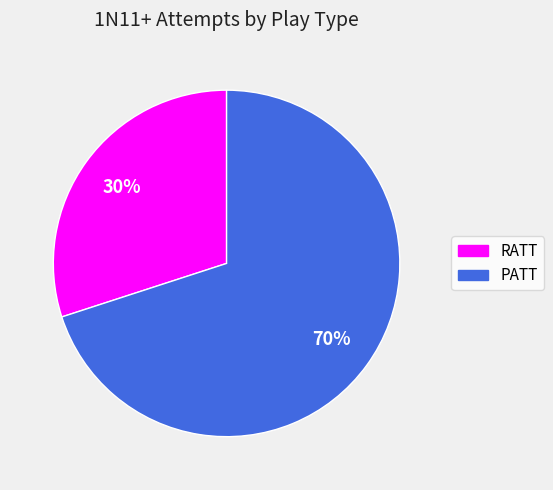

Approximately how many times larger is the value at RATT compared to PATT?

0.4